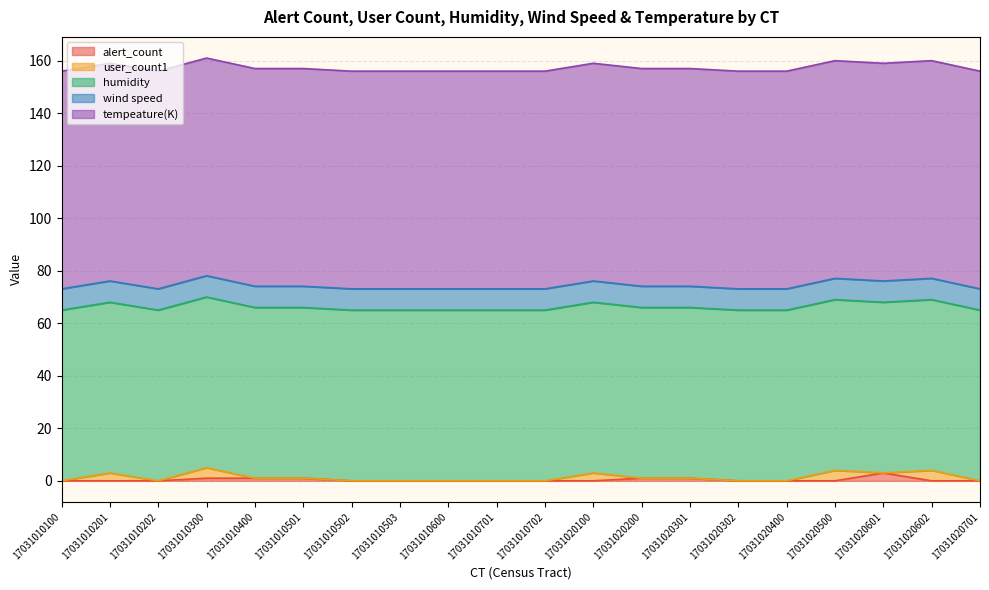

Which label corresponds to the smallest value in the chart?

17031010100